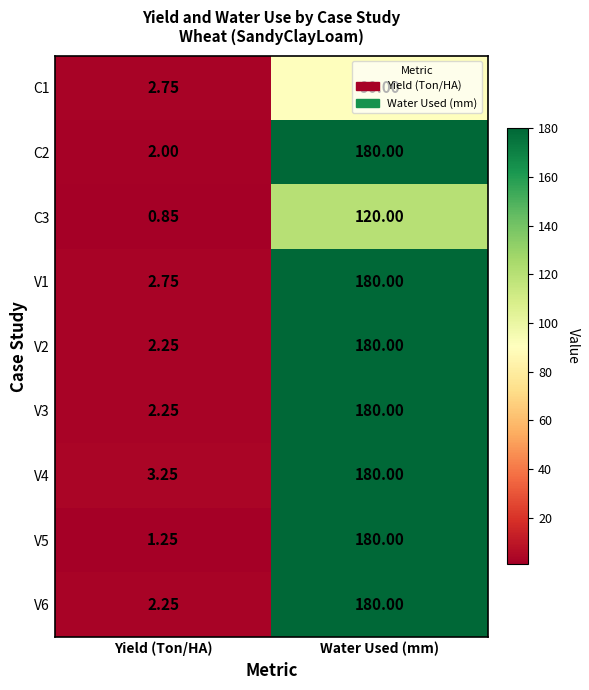

Where is V4 nearest to the value 91?

Yield (Ton/HA)